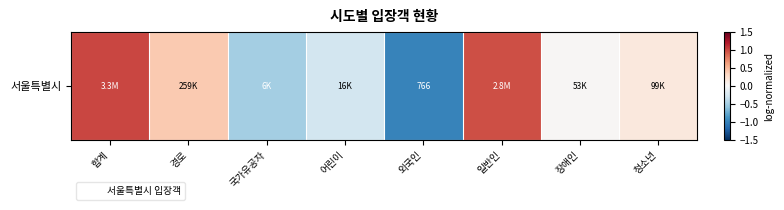

Reading left to right, what are all the values shown in this chart?

1.0	0.4	-0.5	-0.3	-1.0	1.0	0.0	0.2